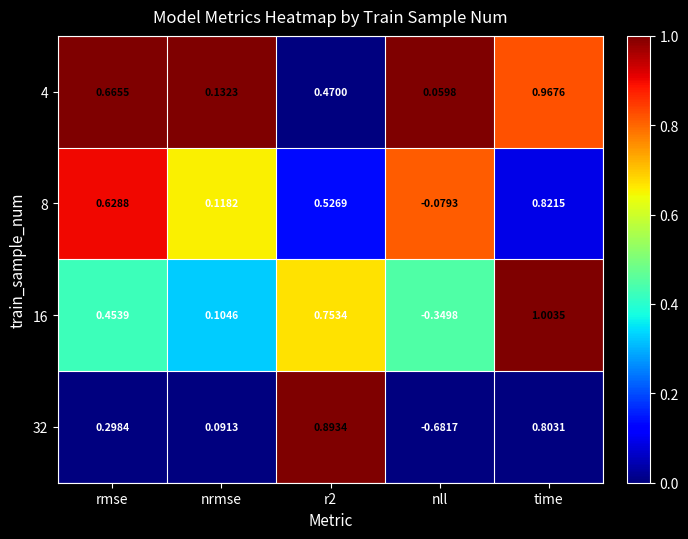

Where is 8 nearest to the value 0?

nll